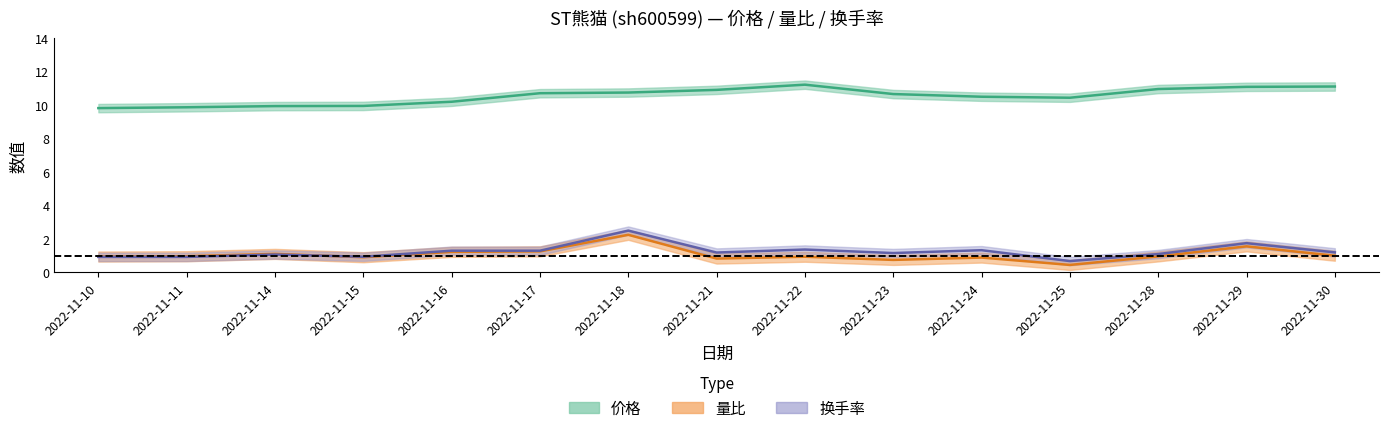

Read the 换手率 value at 2022-11-30.

1.2